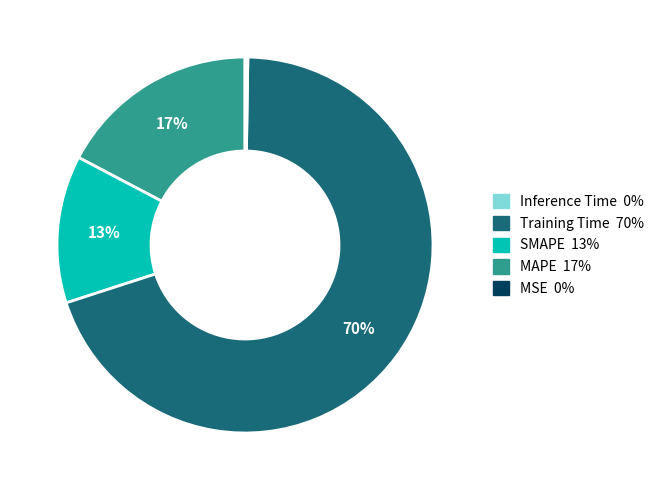

To the nearest percent, what is the average slice percentage?

20%